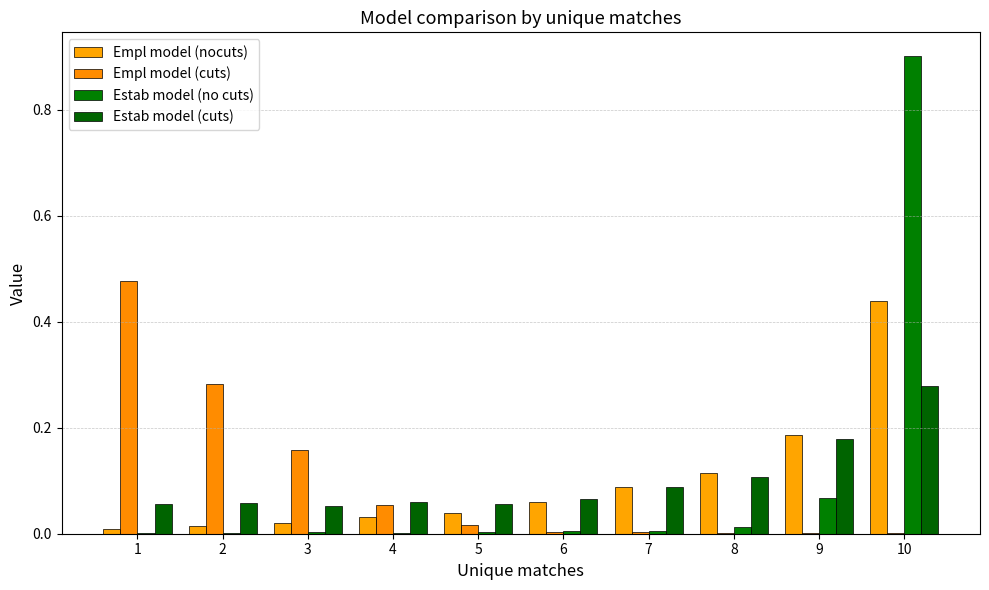

What is the total value across all series at 3?

0.2